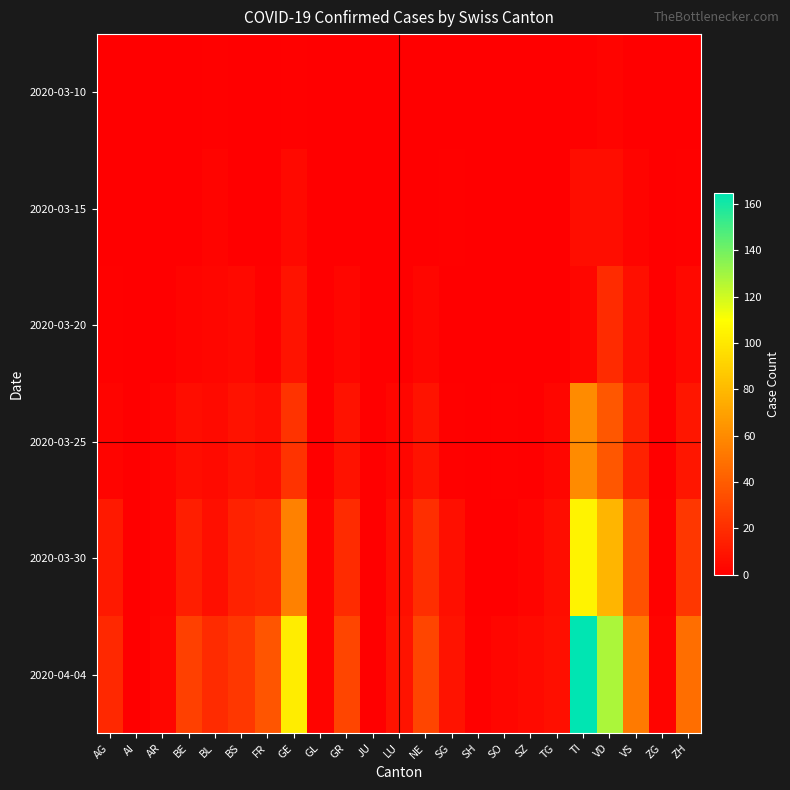

What is the difference between the highest and lowest values at SH?

1